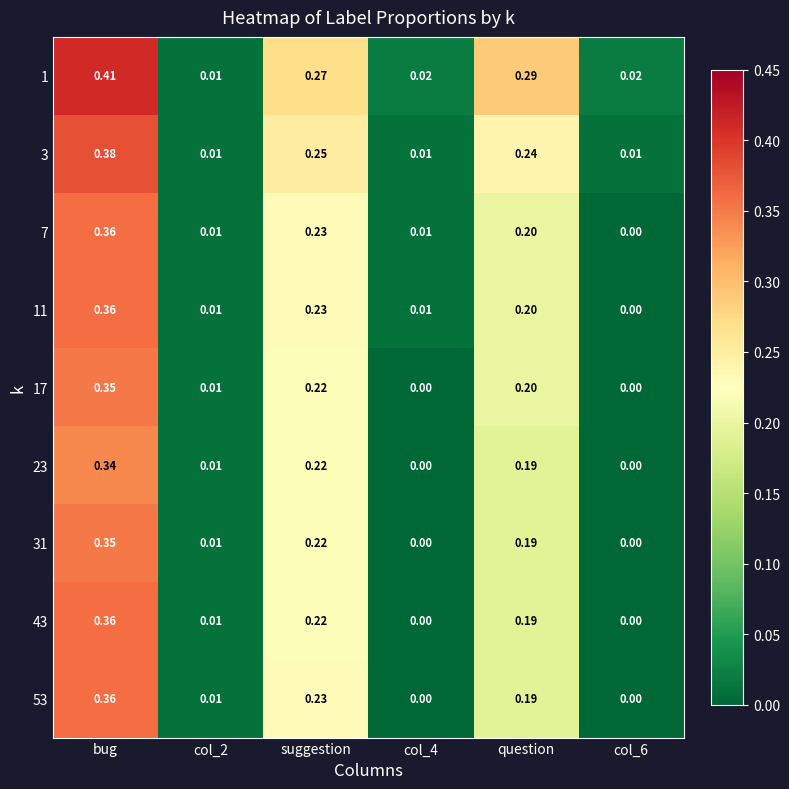

How many series are shown in this chart?

9